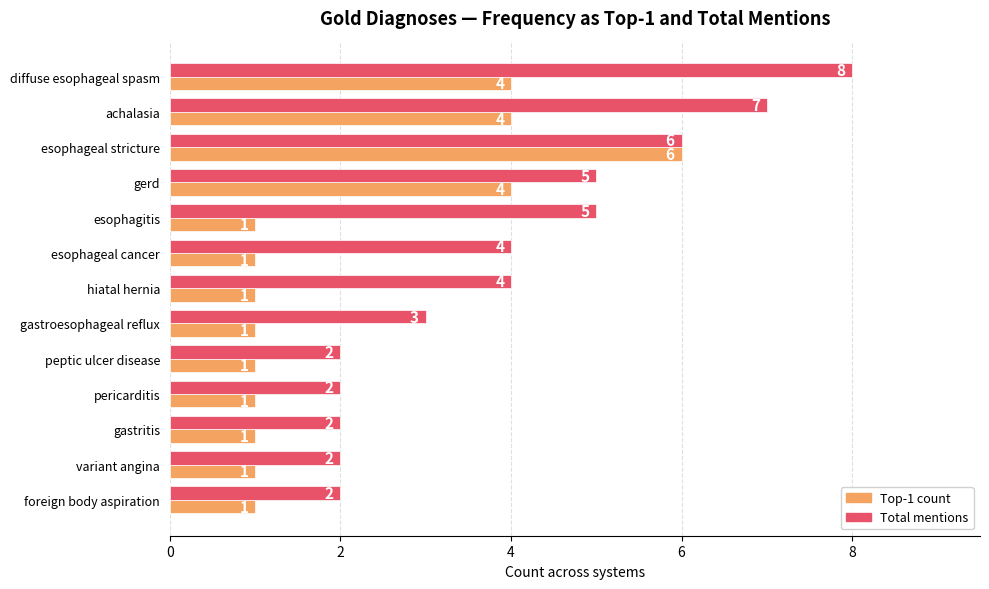

Is the value of Total mentions at pericarditis greater than the value of Top-1 count at achalasia?

No